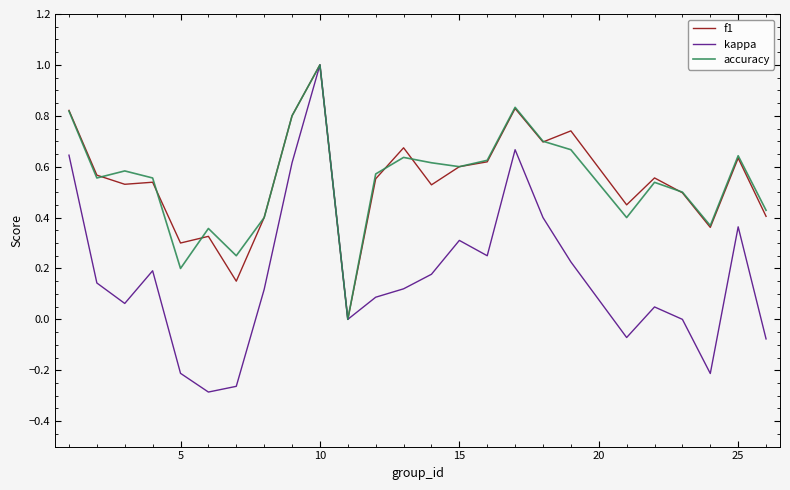

What is the highest value of the f1 series?

1.0